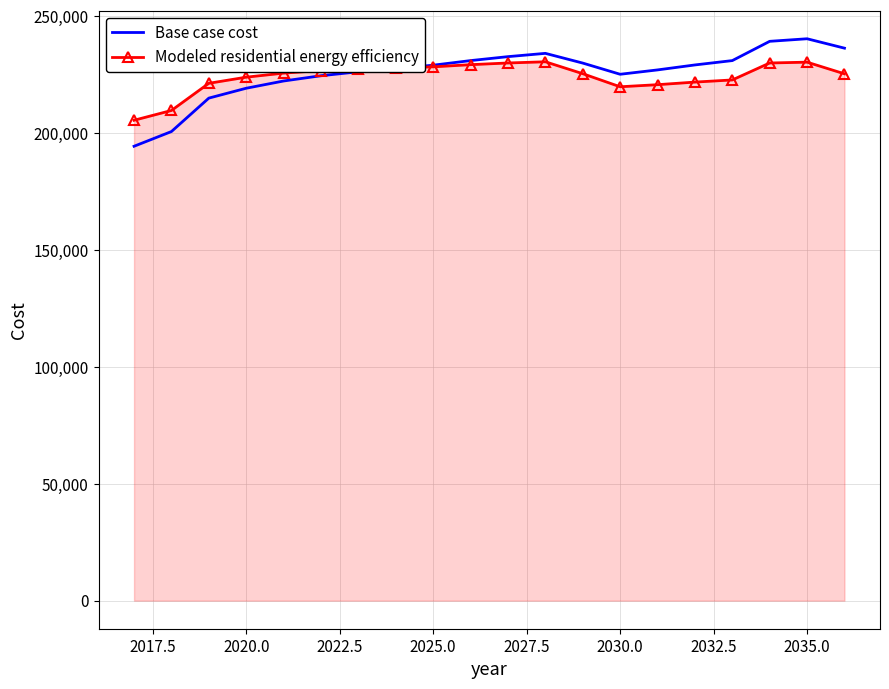

What is the smallest value displayed?

194368.0